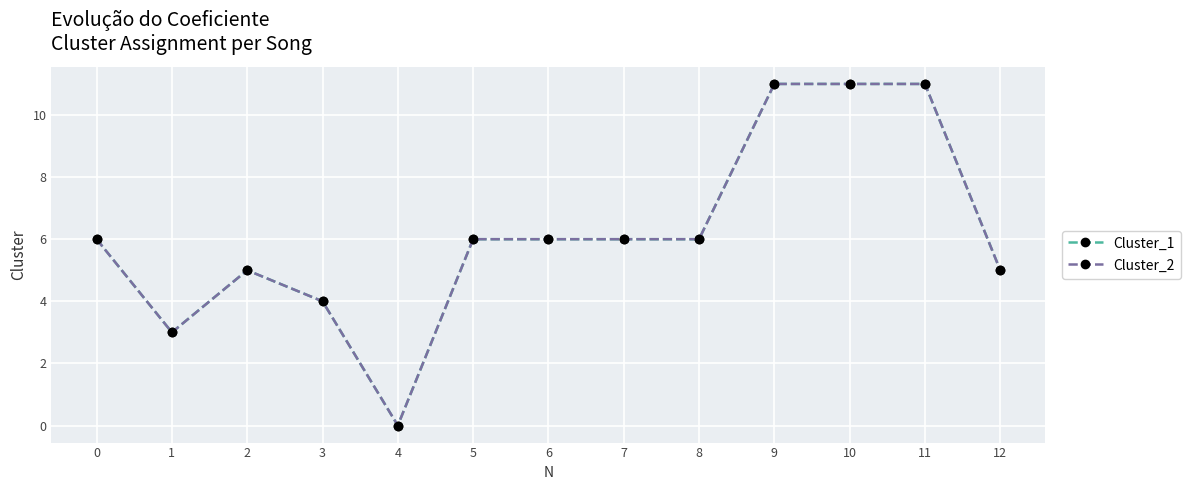

At which category does the chart reach its peak across all series?

9